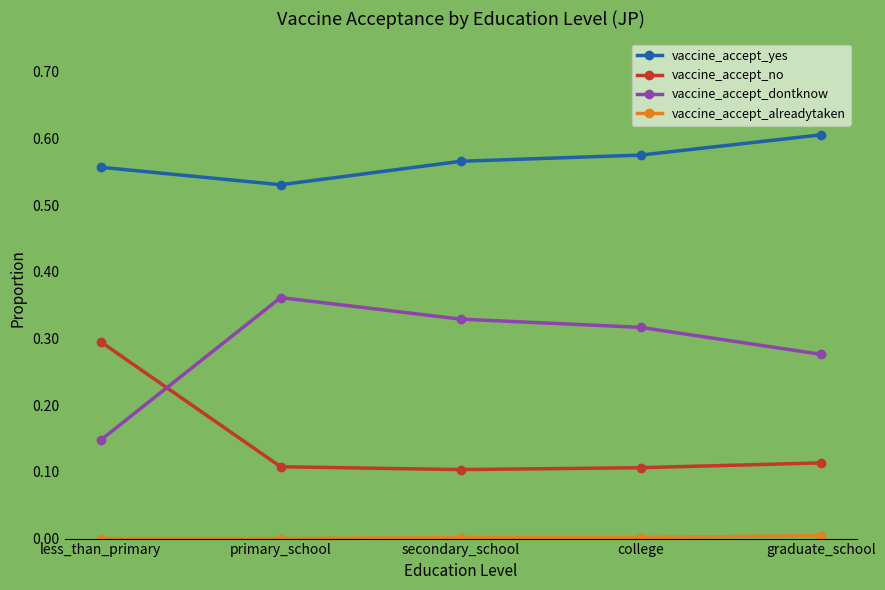

Which category has the lowest value in the vaccine_accept_dontknow series?

less_than_primary